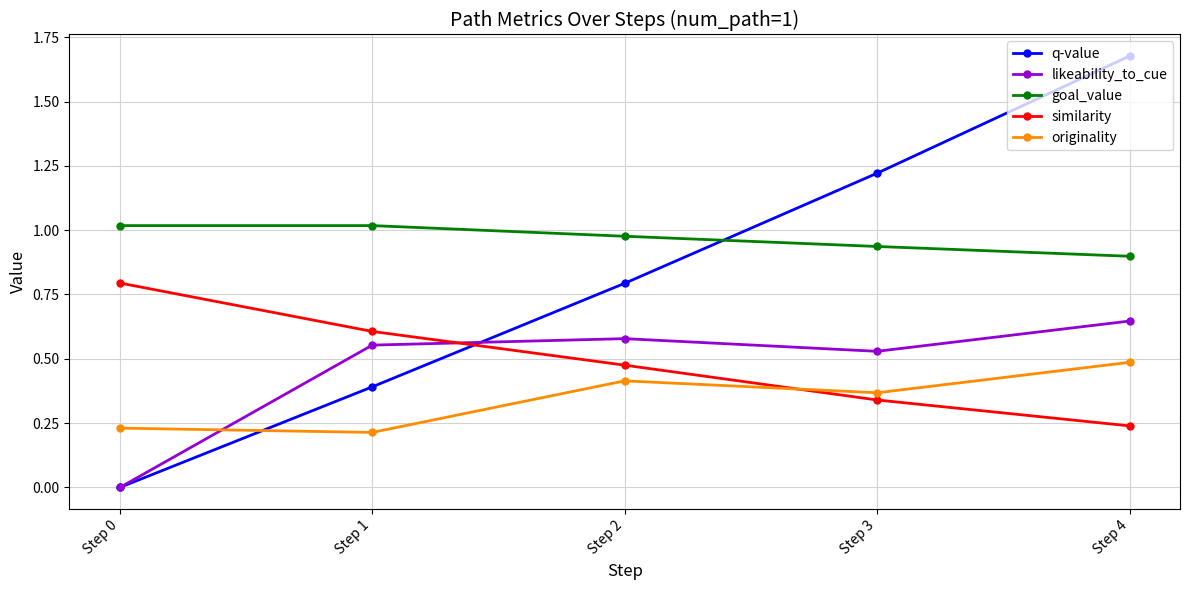

What are all the series names shown in the legend?

q-value, likeability_to_cue, goal_value, similarity, originality